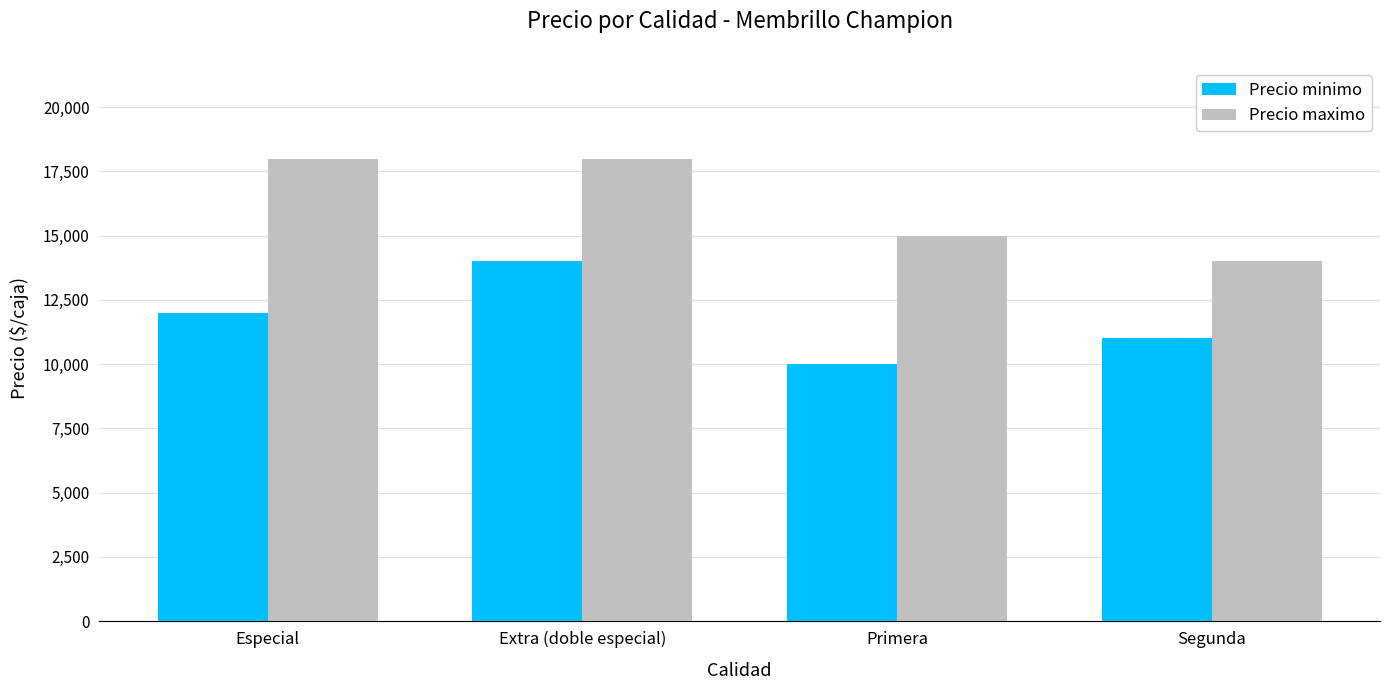

Which series changed the most between Especial and Extra (doble especial)?

Precio minimo